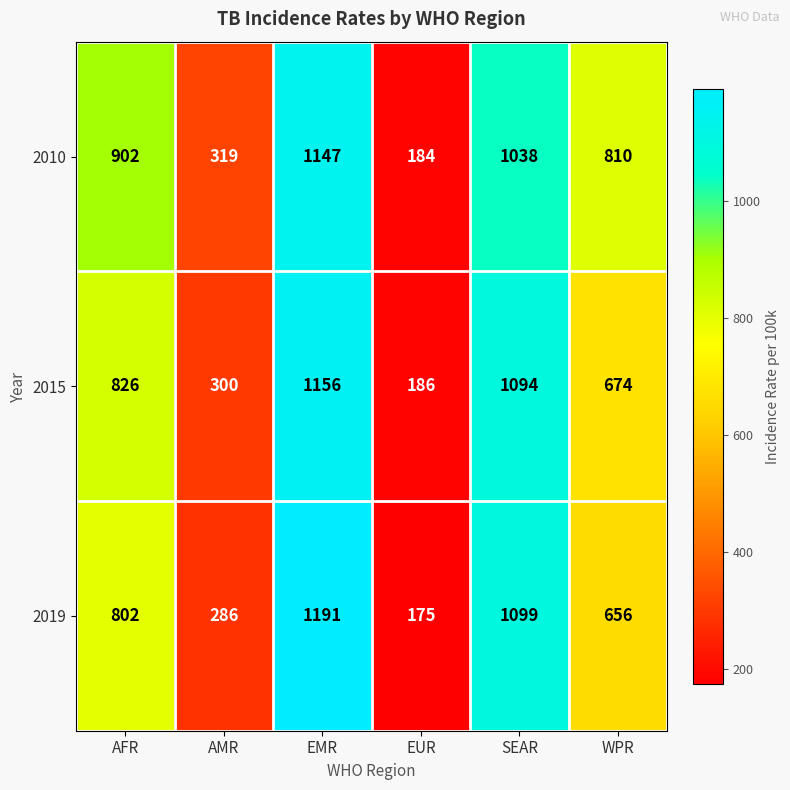

The 2019 series shows 1941 at SEAR. True or false?

False